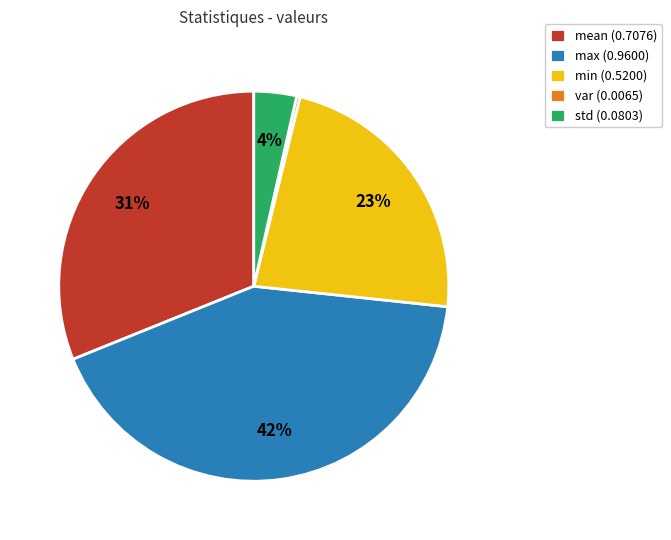

How many segments does this pie chart have?

5